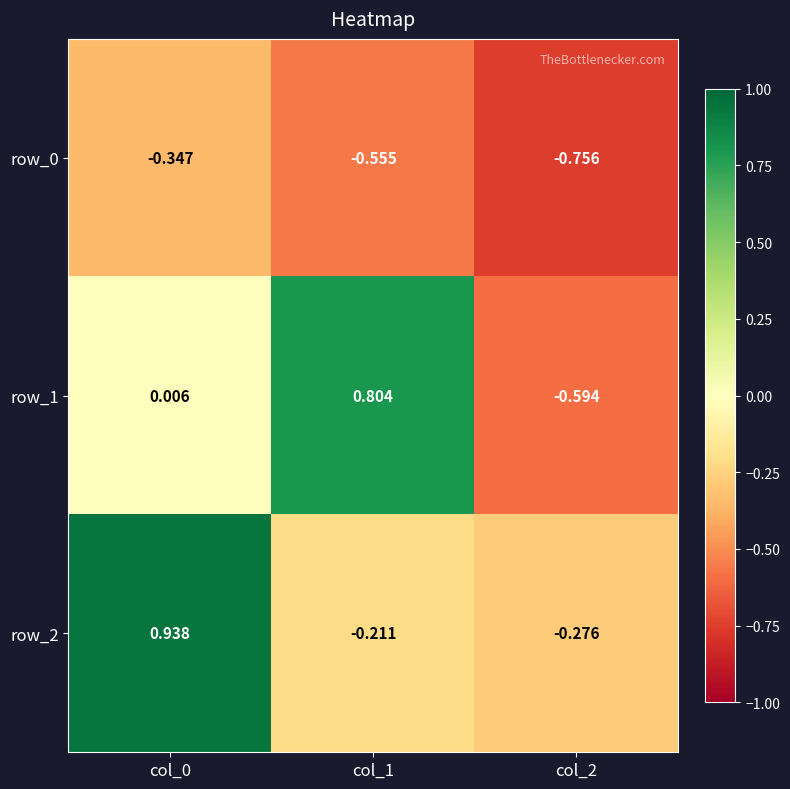

Is the value of row_1 at col_1 greater than the value of row_2 at col_0?

No